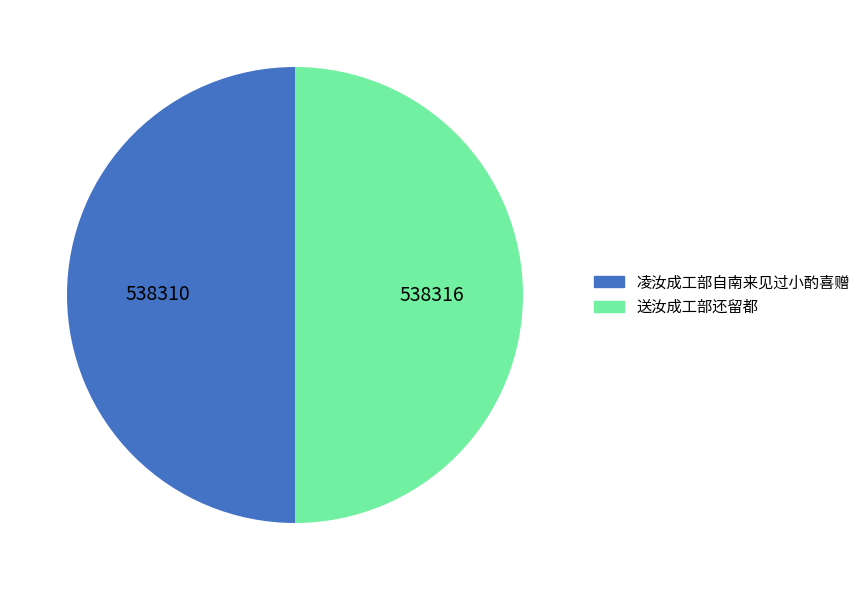

Approximately how many times larger is the value at 送汝成工部还留都 compared to 凌汝成工部自南来见过小酌喜赠?

1.0